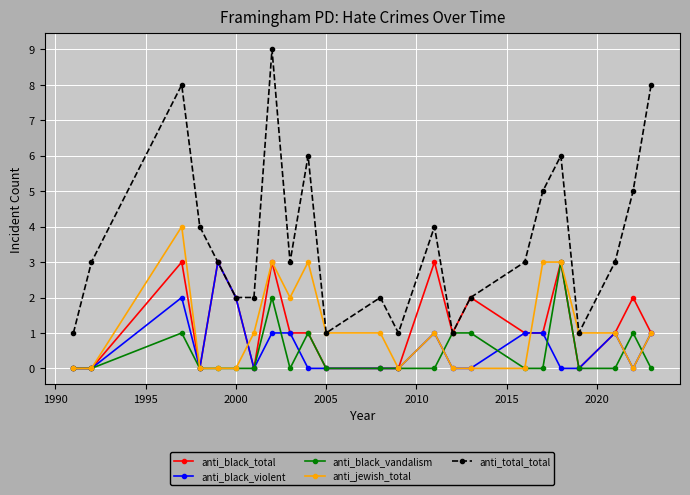

What is the greatest value displayed?

9